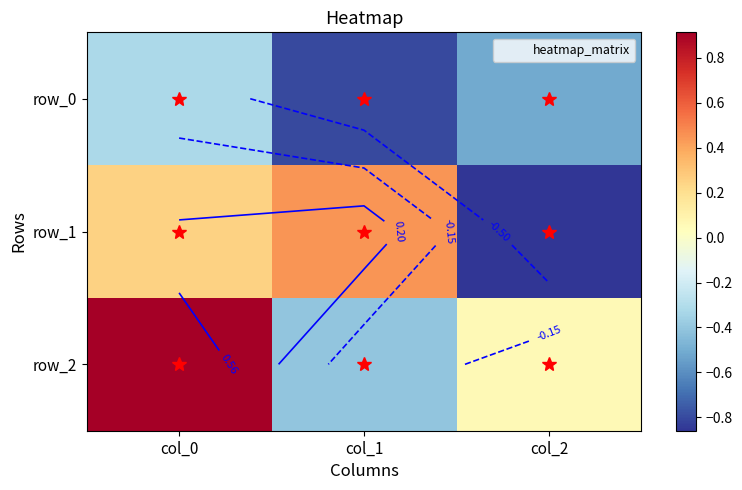

What is the total value across all series at col_1?

-0.8